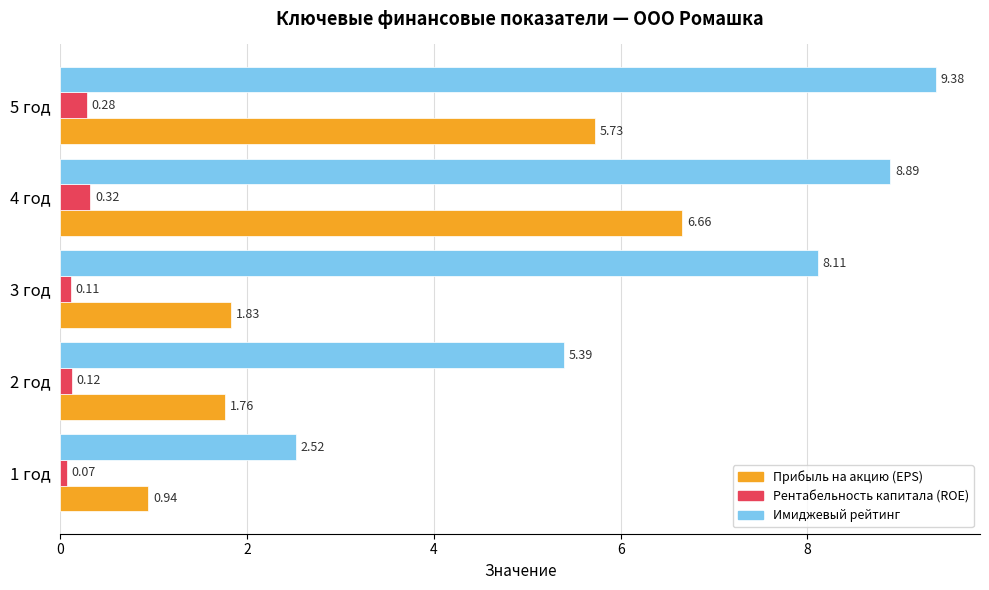

What is the average value of the Имиджевый рейтинг series?

6.9